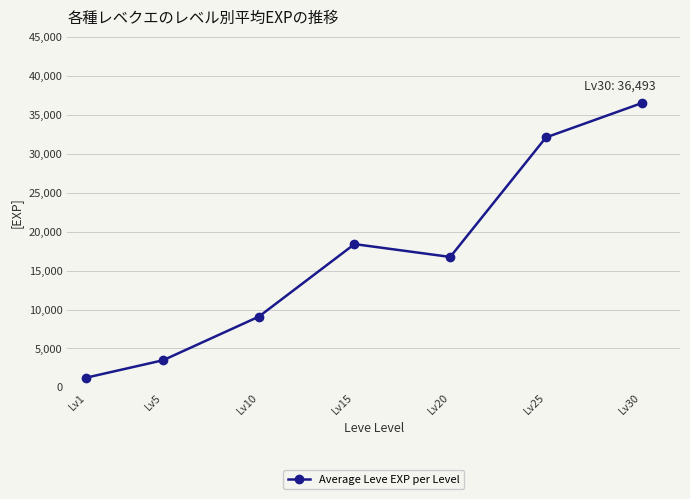

The chart shows a value of 32090 at Lv25. True or false?

True